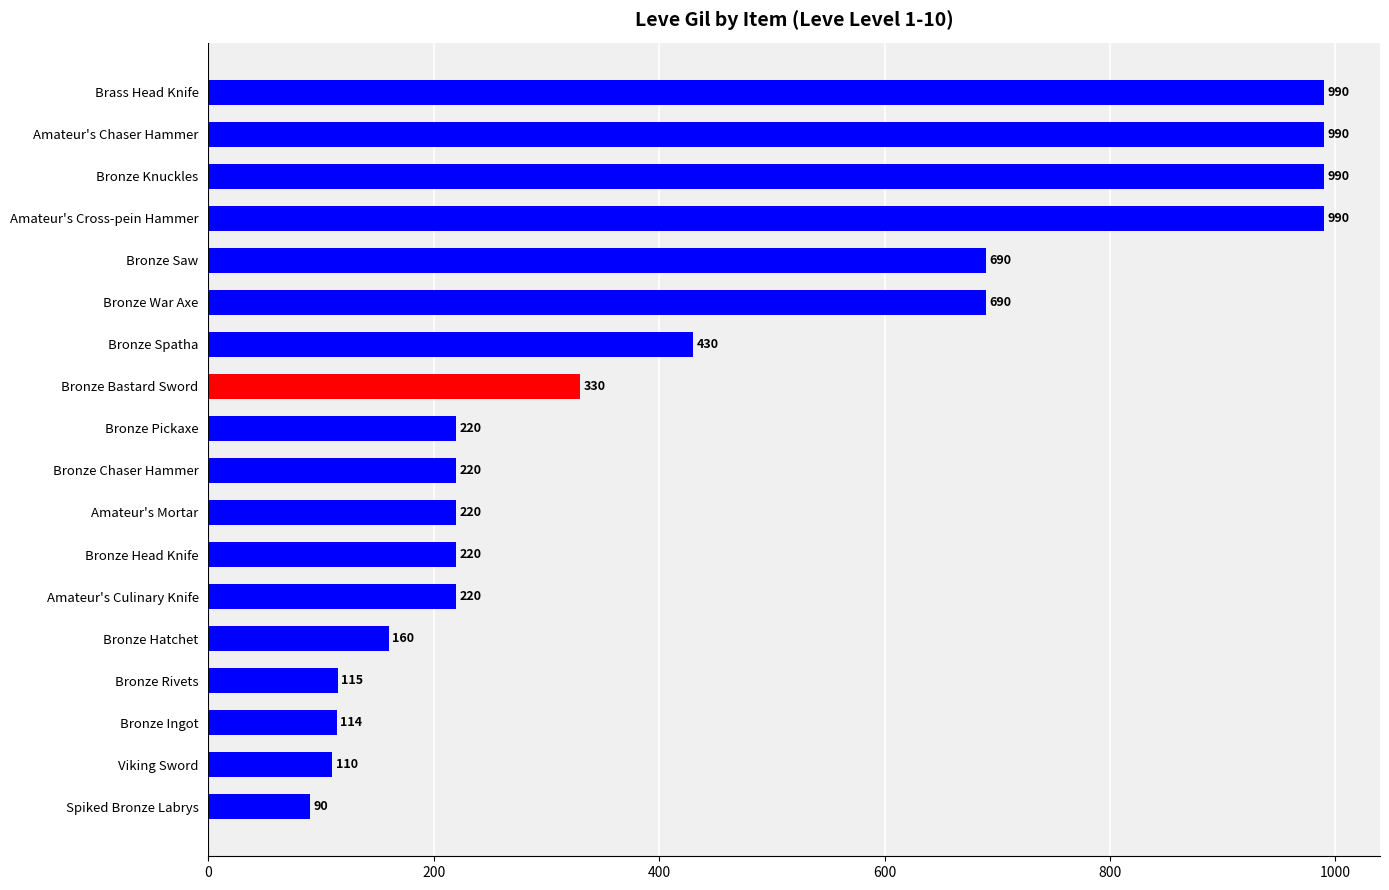

Is it true that the value at Amateur's Cross-pein Hammer is 499?

False